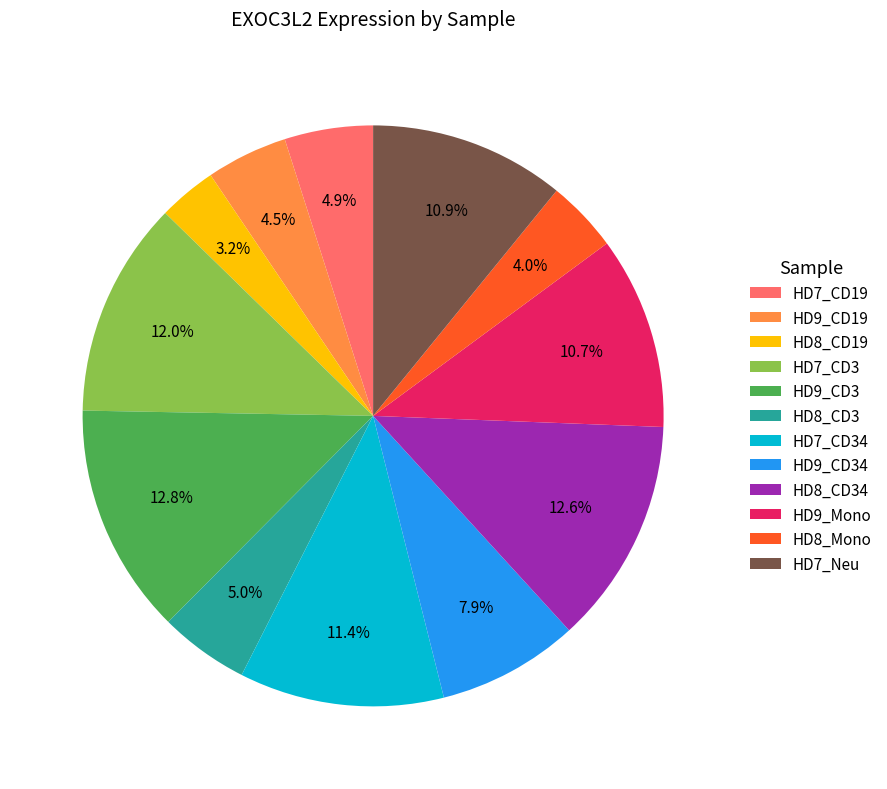

Which slice is the smallest?

HD8_CD19